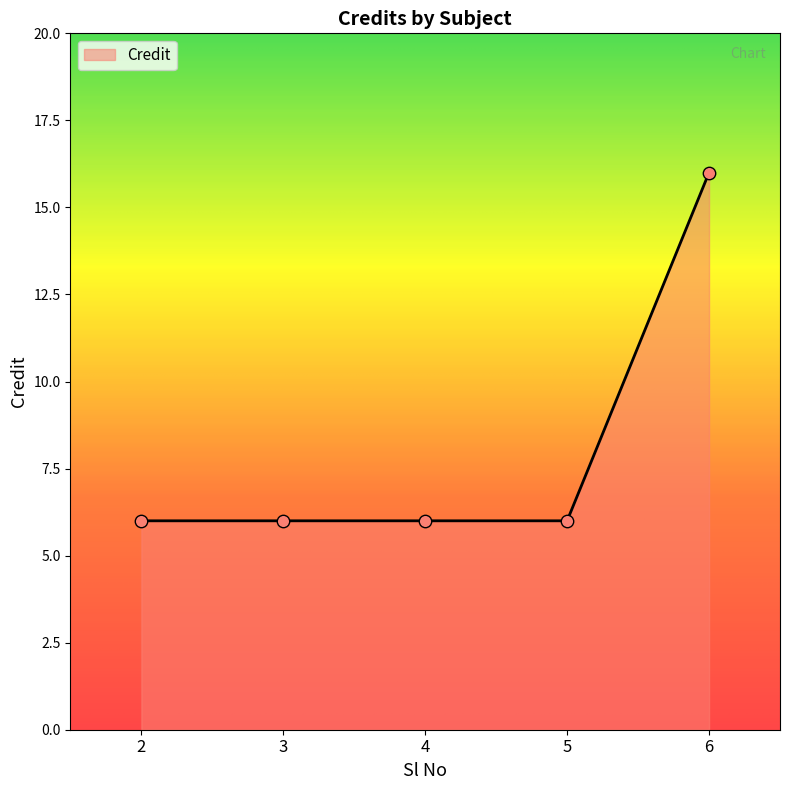

Between 6 and 2, which is larger?

6